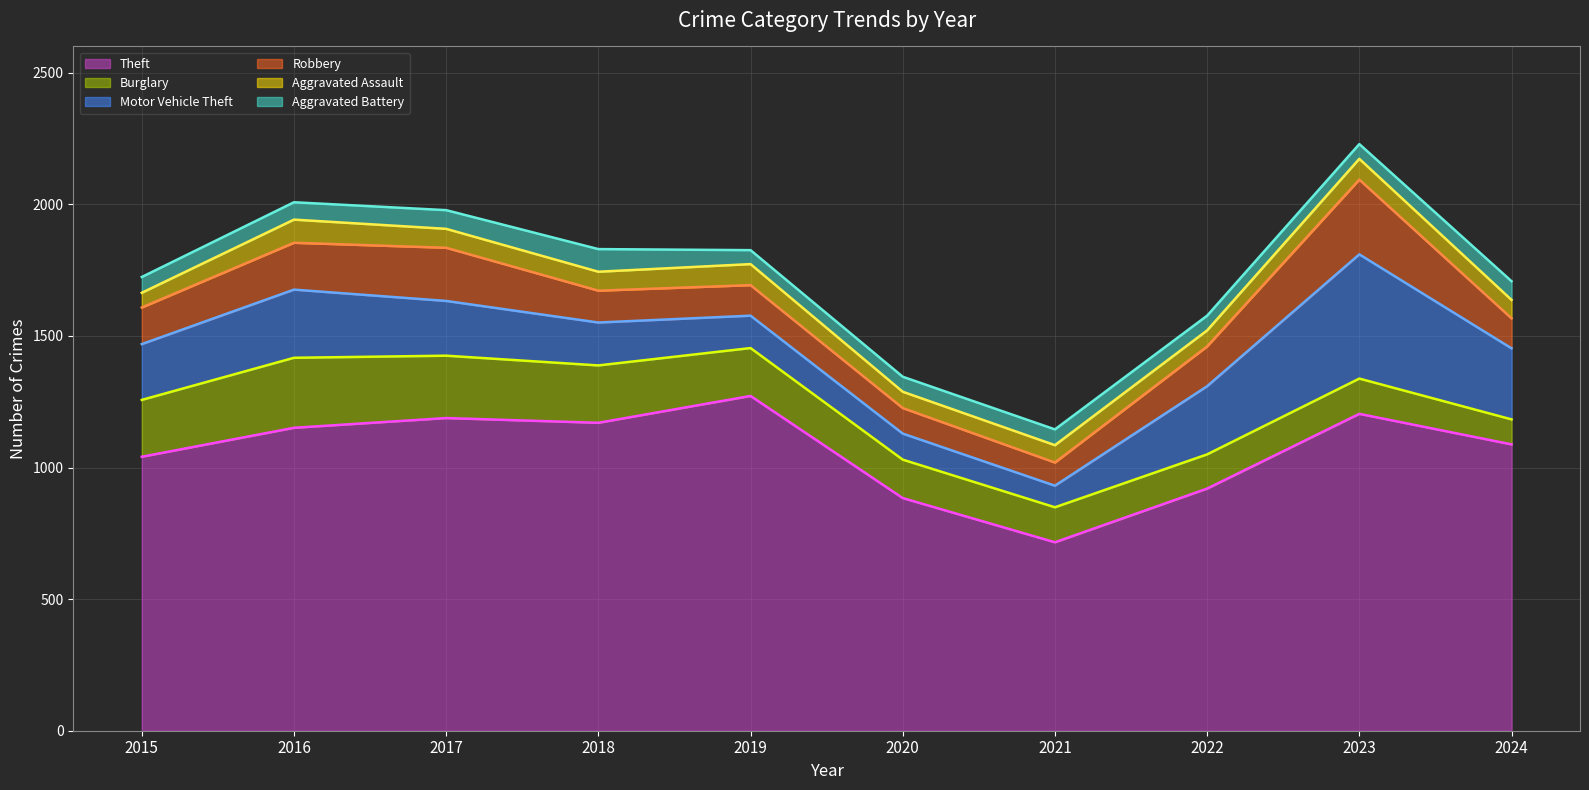

Between 2019 and 2017, which is larger?

2019